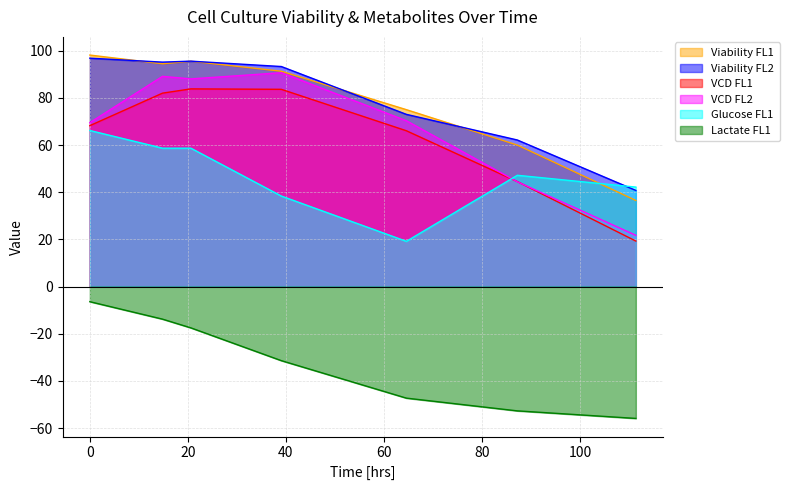

True or false: Viability FL2 and Lactate FL1 intersect in this chart.

False